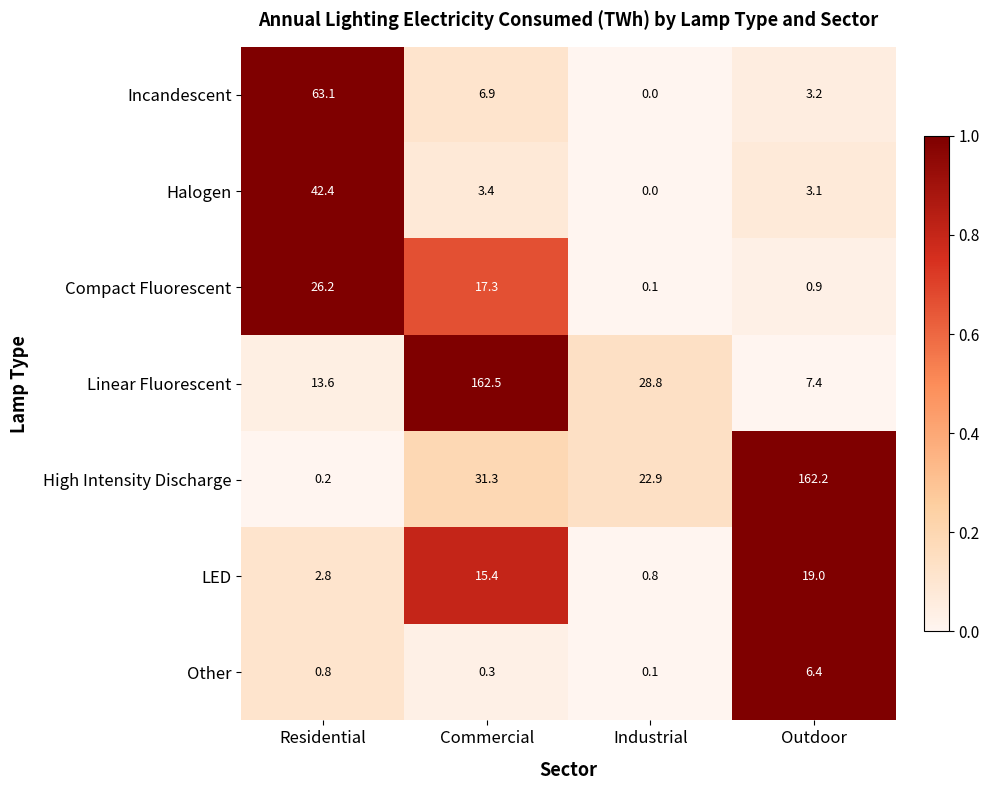

The Compact Fluorescent series shows 26.2 at Residential. True or false?

True